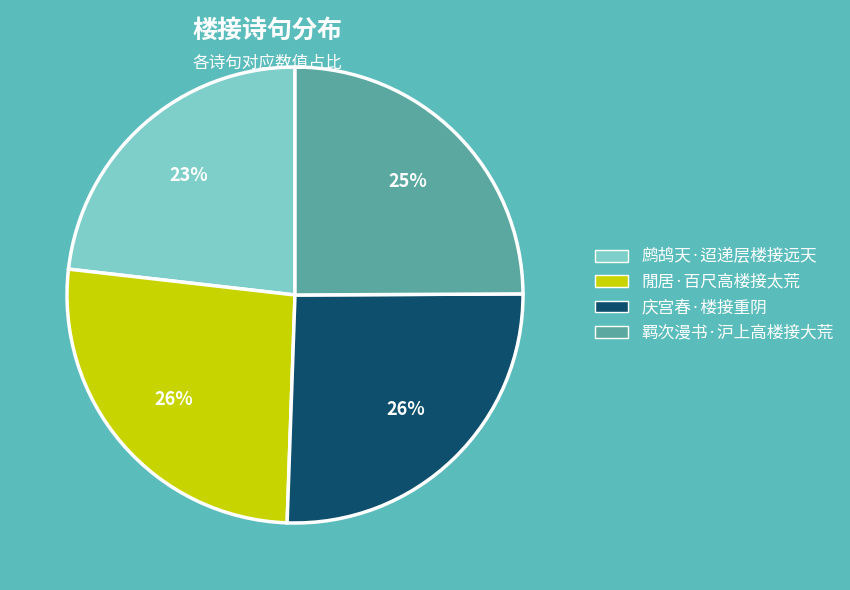

What is the smallest slice in the pie chart?

鹧鸪天·迢递层楼接远天